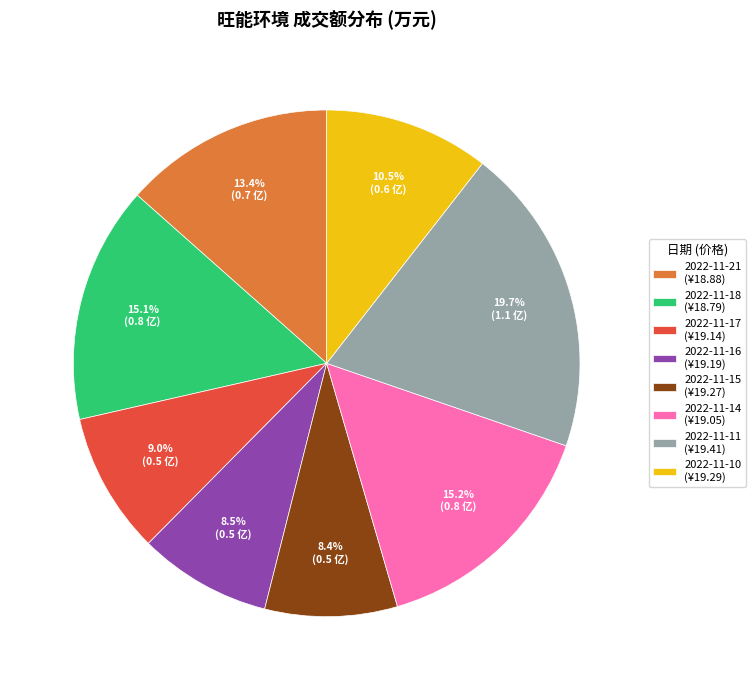

Approximately how many times larger is the value at 2022-11-16 (¥19.19) compared to 2022-11-15 (¥19.27)?

1.0